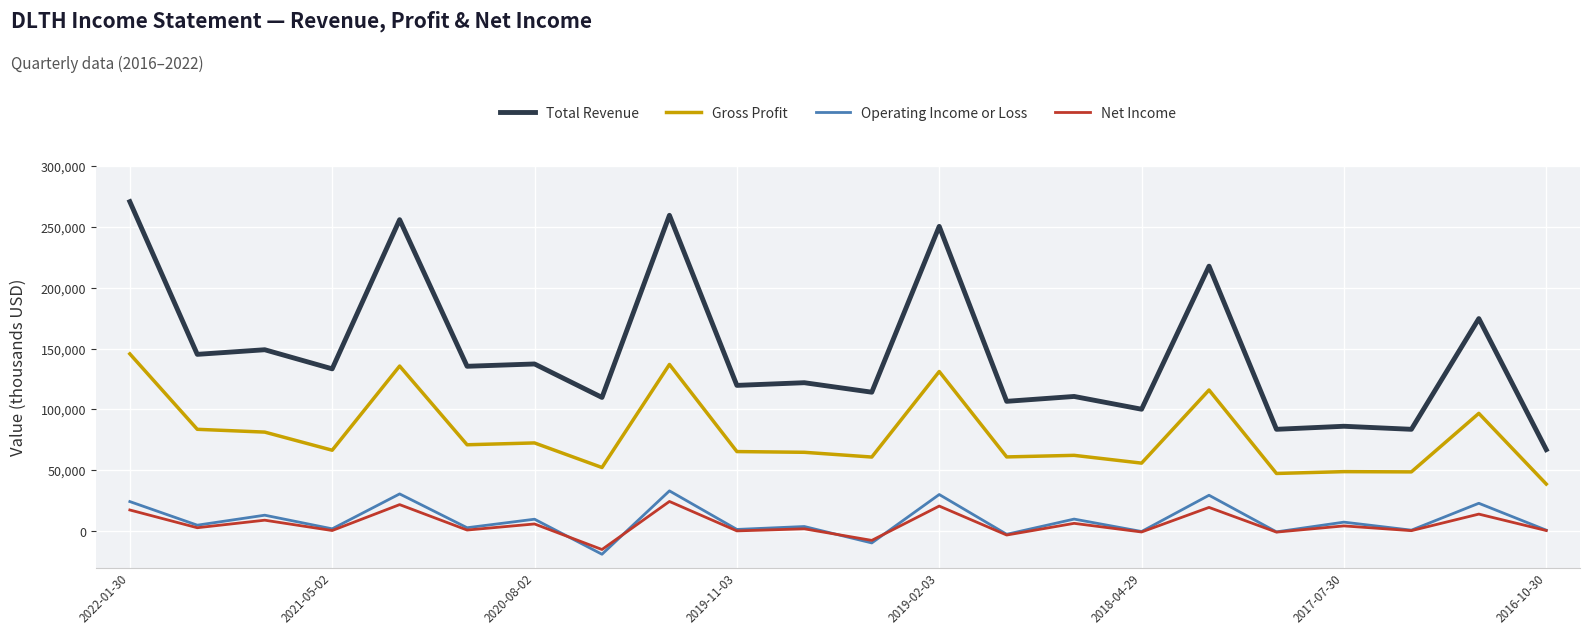

At how many categories does at least one series exceed 170960?

6